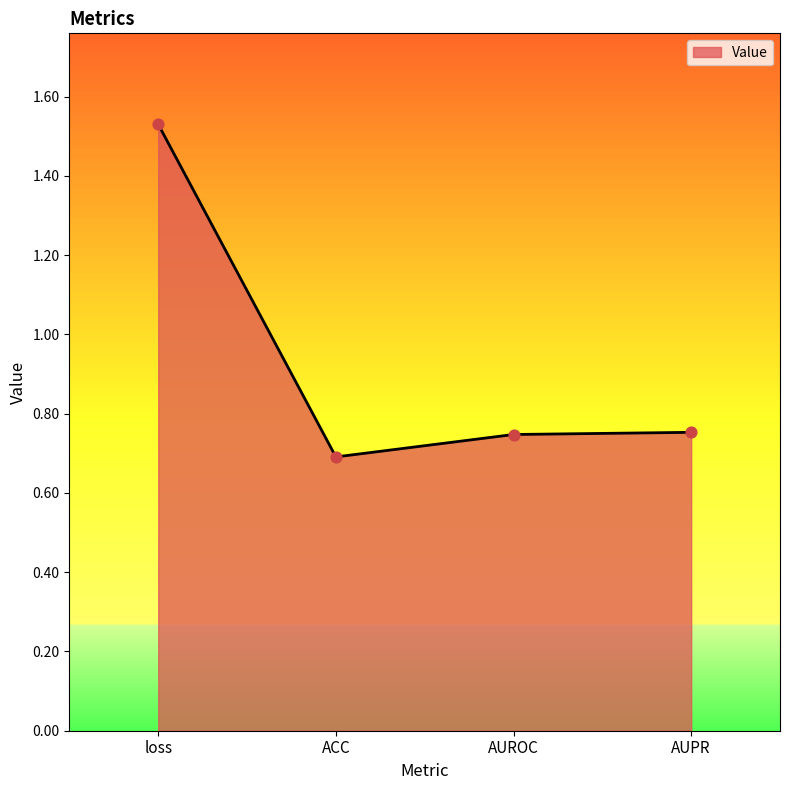

Which has a higher value, ACC or loss?

loss